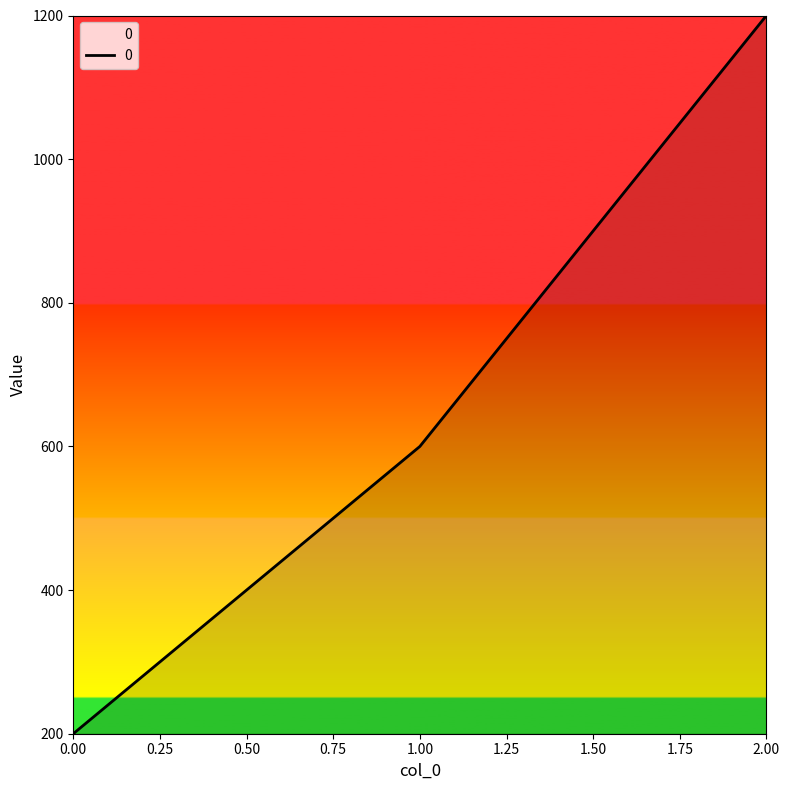

What is the minimum value shown in the chart?

200